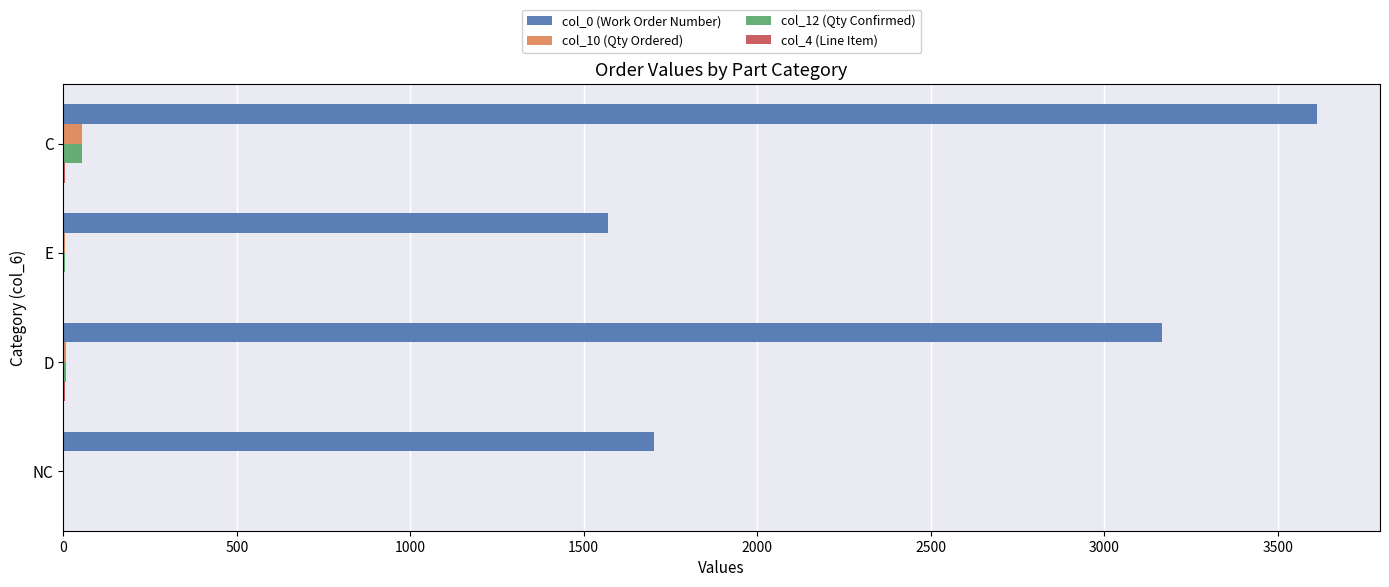

How many series are shown in this chart?

4